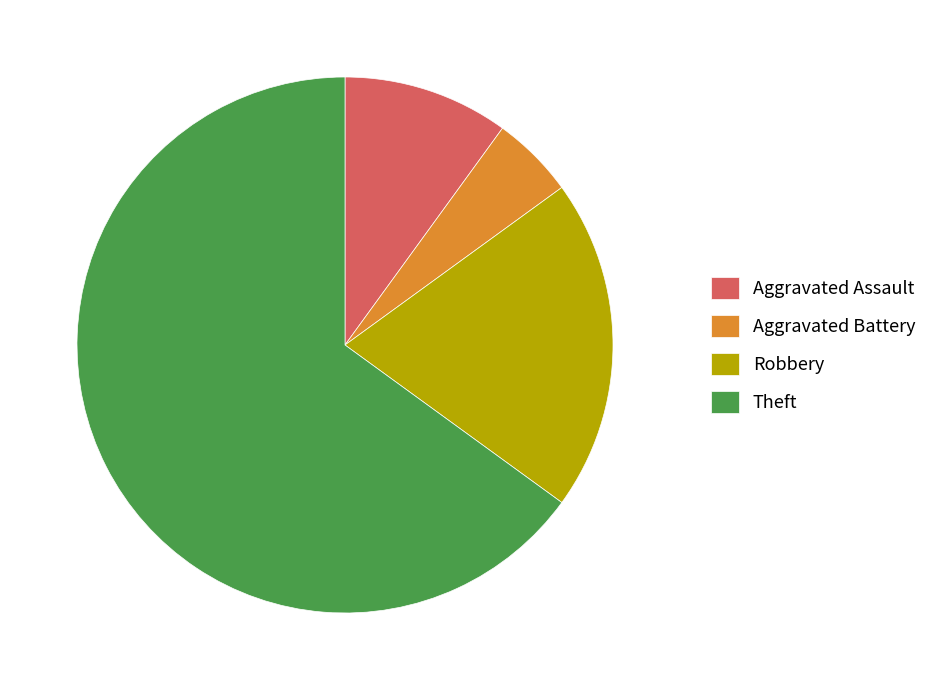

Rank the categories by value from lowest to highest.

Aggravated Battery, Aggravated Assault, Robbery, Theft